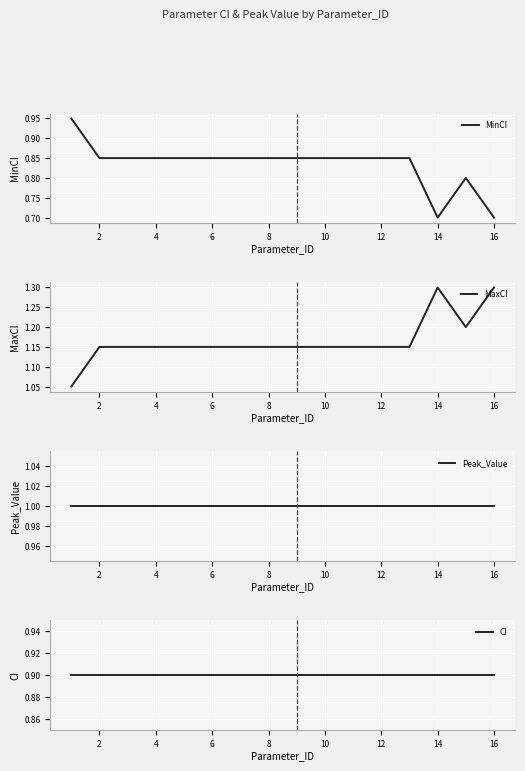

What is the lowest value of the MinCI series?

0.7